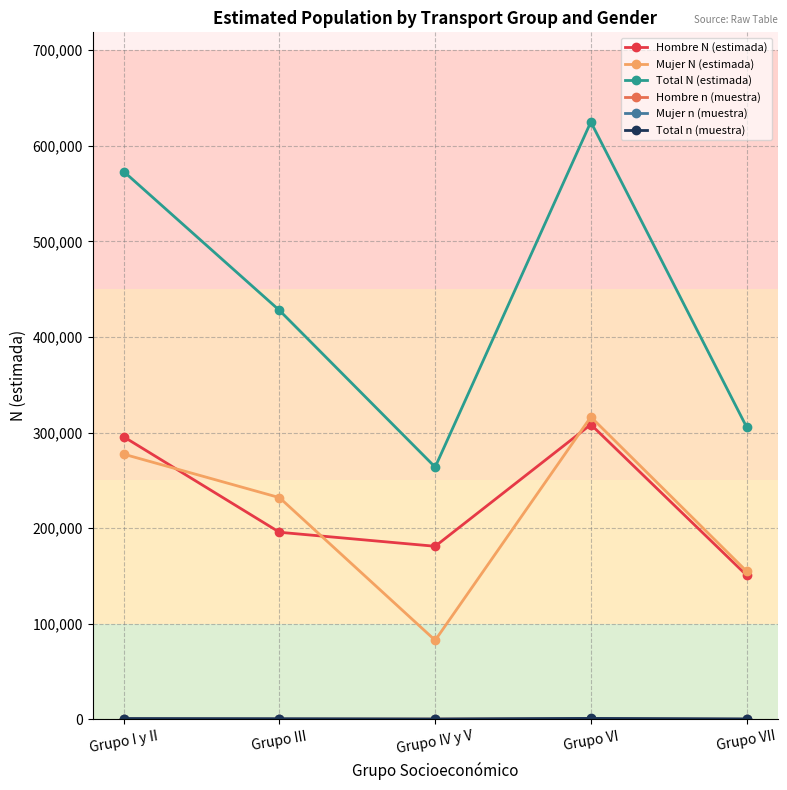

How many lines are shown in the chart?

6